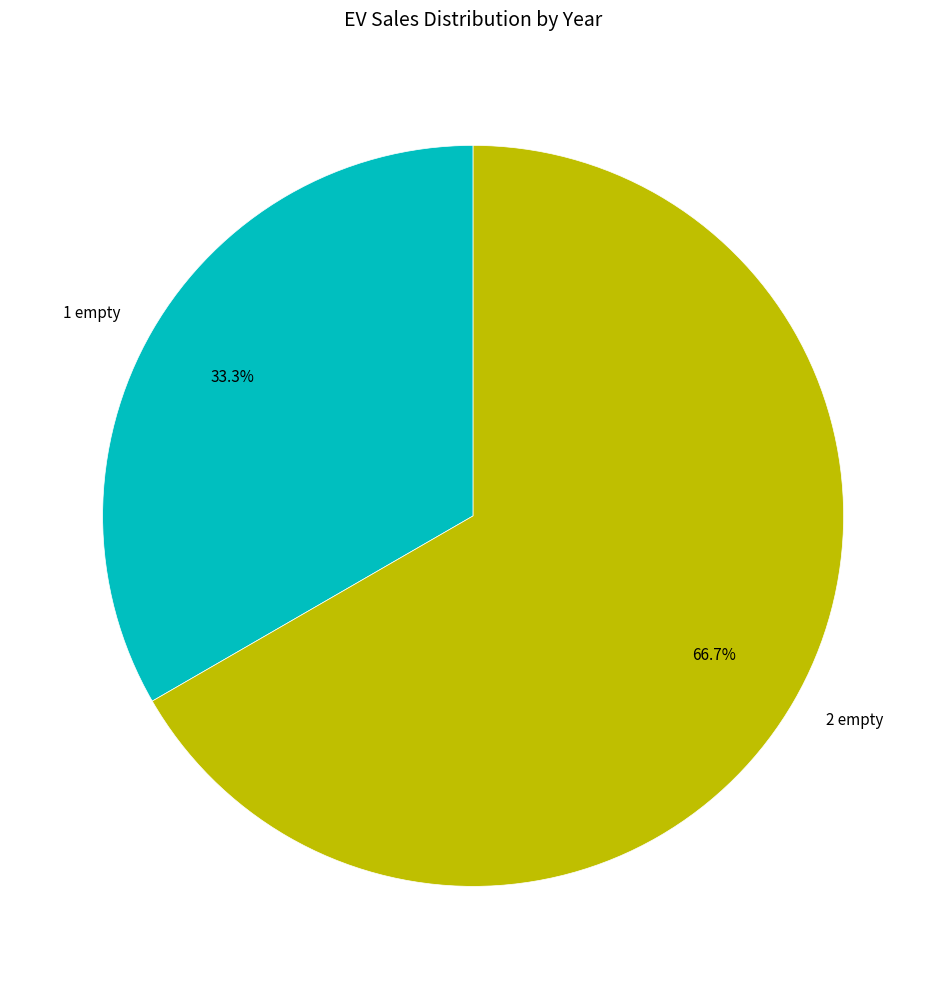

Which slice is the largest?

2 empty